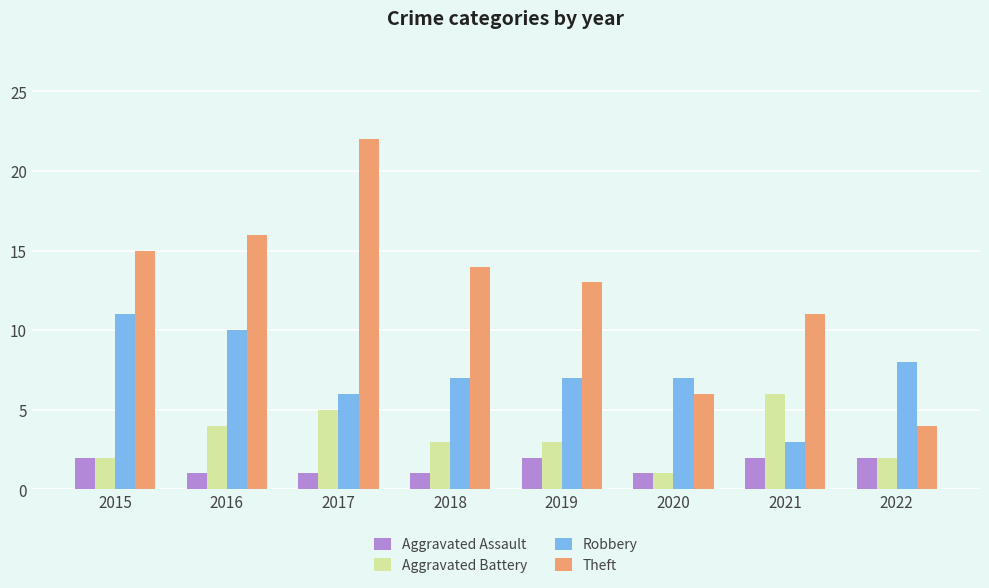

What is the difference between the maximum and minimum values in the Aggravated Battery series?

5